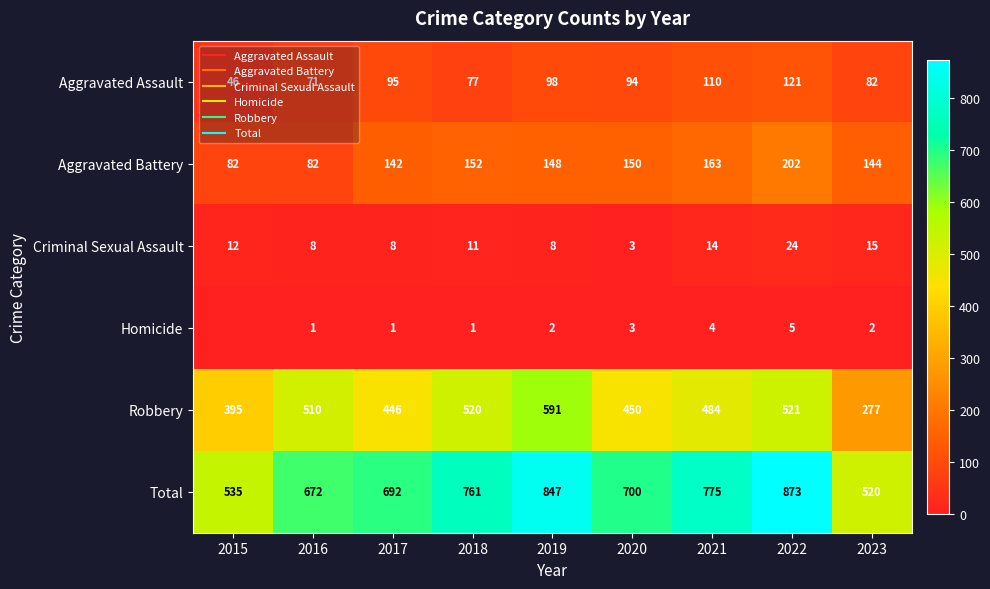

True or false: Aggravated Battery has a value of 142 at 2017.

True